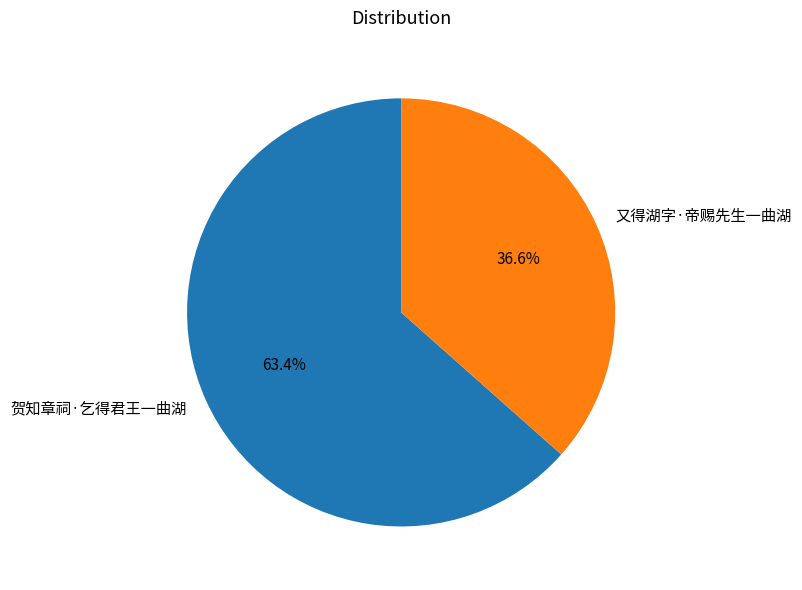

What is the ratio of the value at 又得湖字·帝赐先生一曲湖 to the value at 贺知章祠·乞得君王一曲湖?

0.6